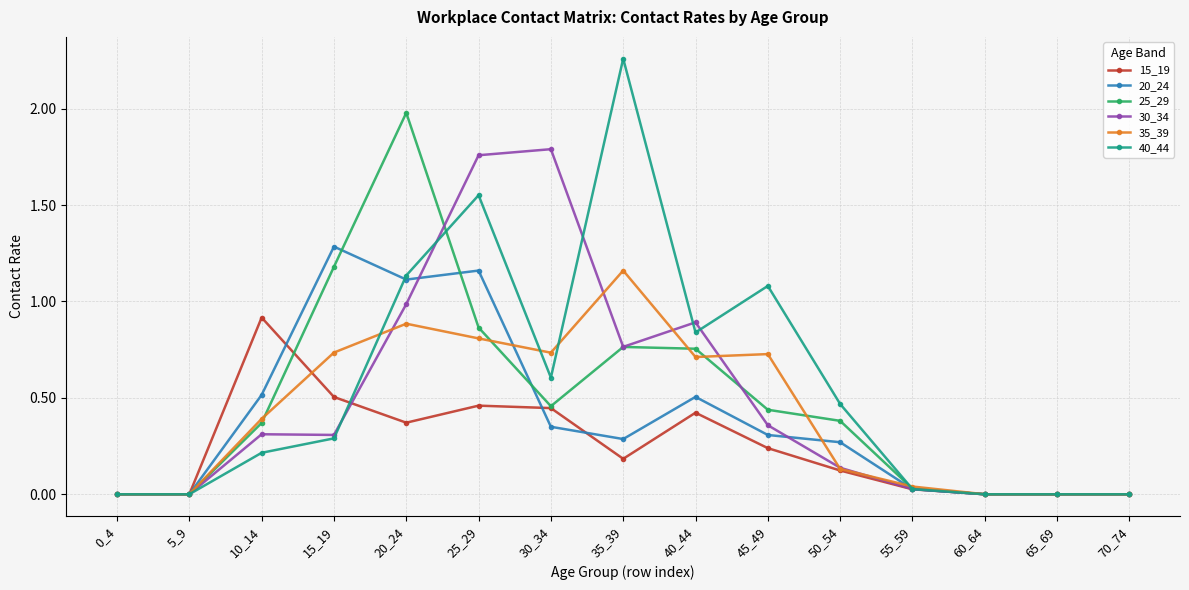

Is the value of 35_39 at 55_59 greater than the value of 15_19 at 50_54?

No